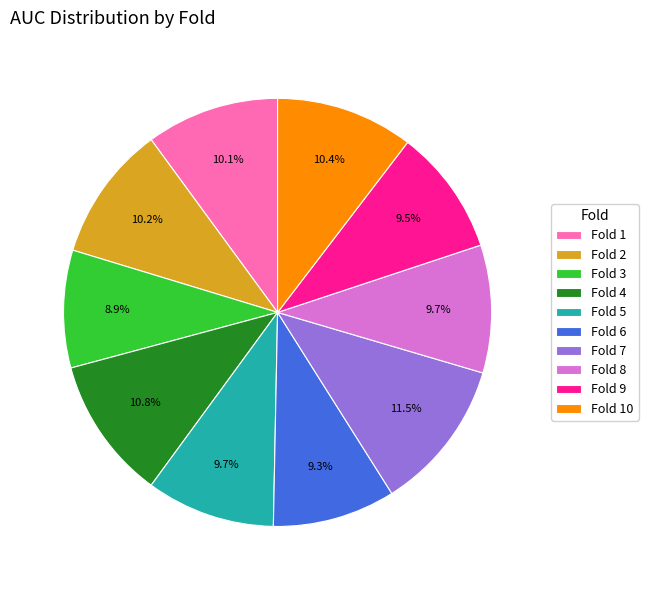

The Fold 3 slice represents 9% of the pie. True or false?

True